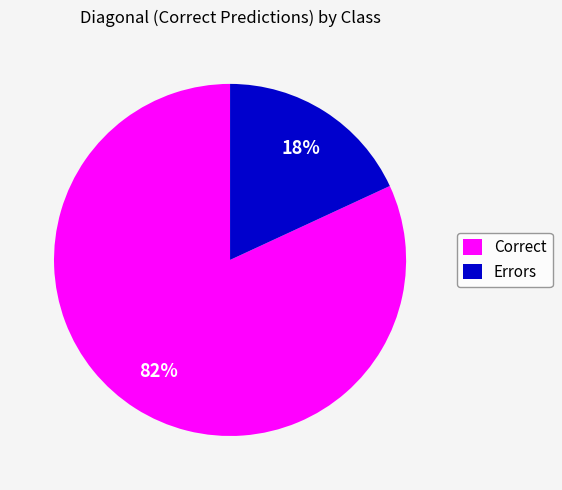

True or false: Errors accounts for 9% of the total.

False